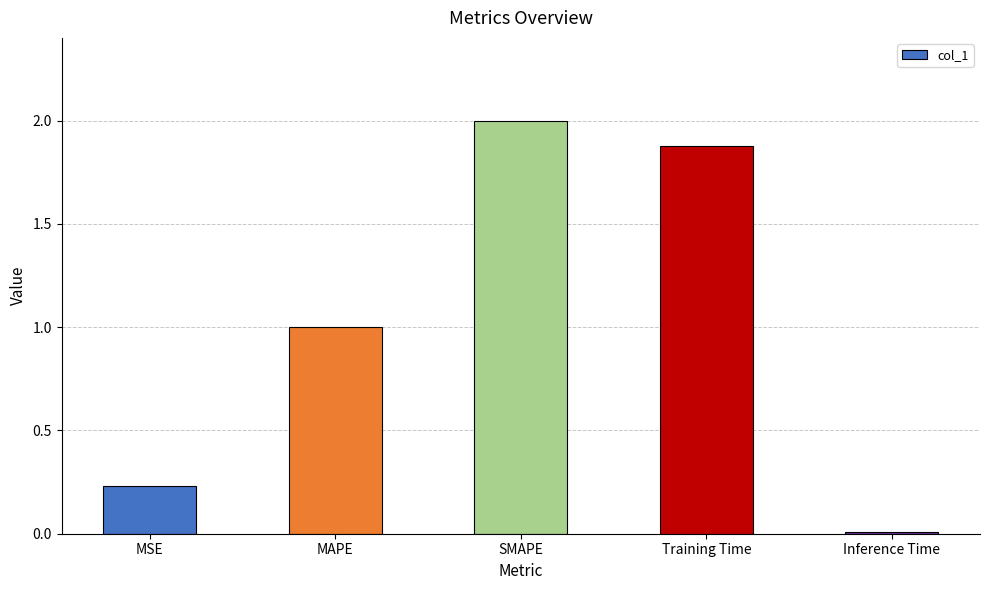

What is the label of the 5th bar from the right?

MSE